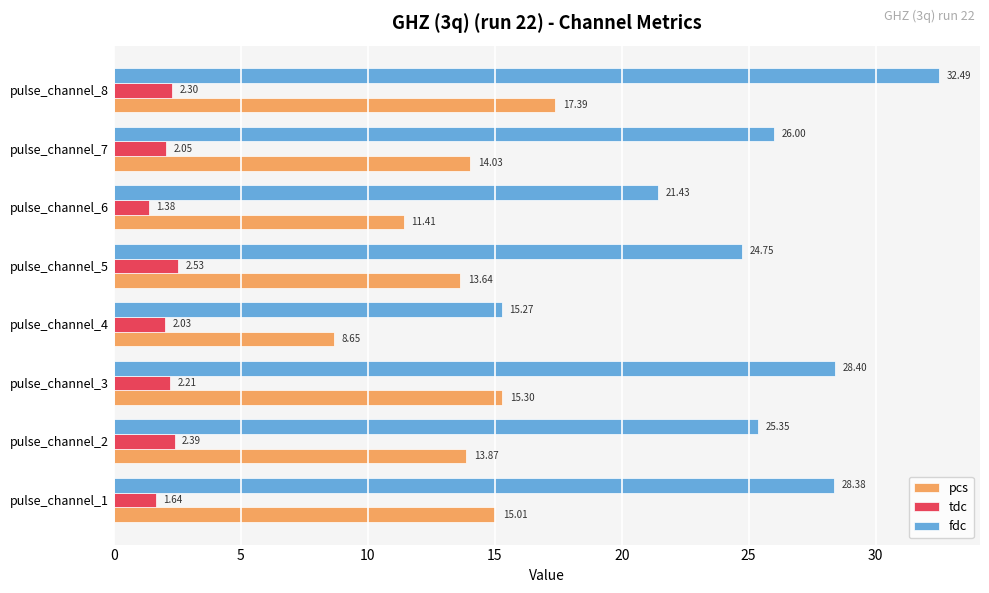

What is the difference between the maximum and minimum values in the tdc series?

1.1